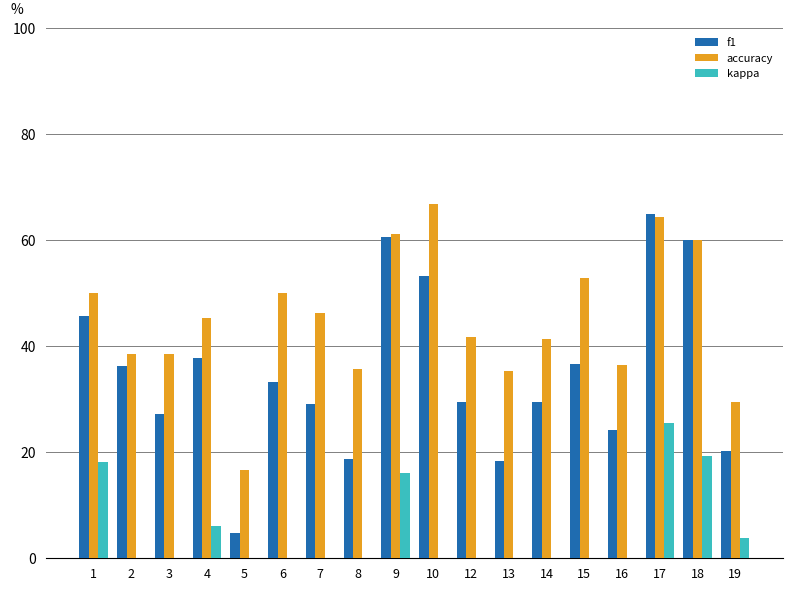

Which has a higher value, 5 or 17?

17